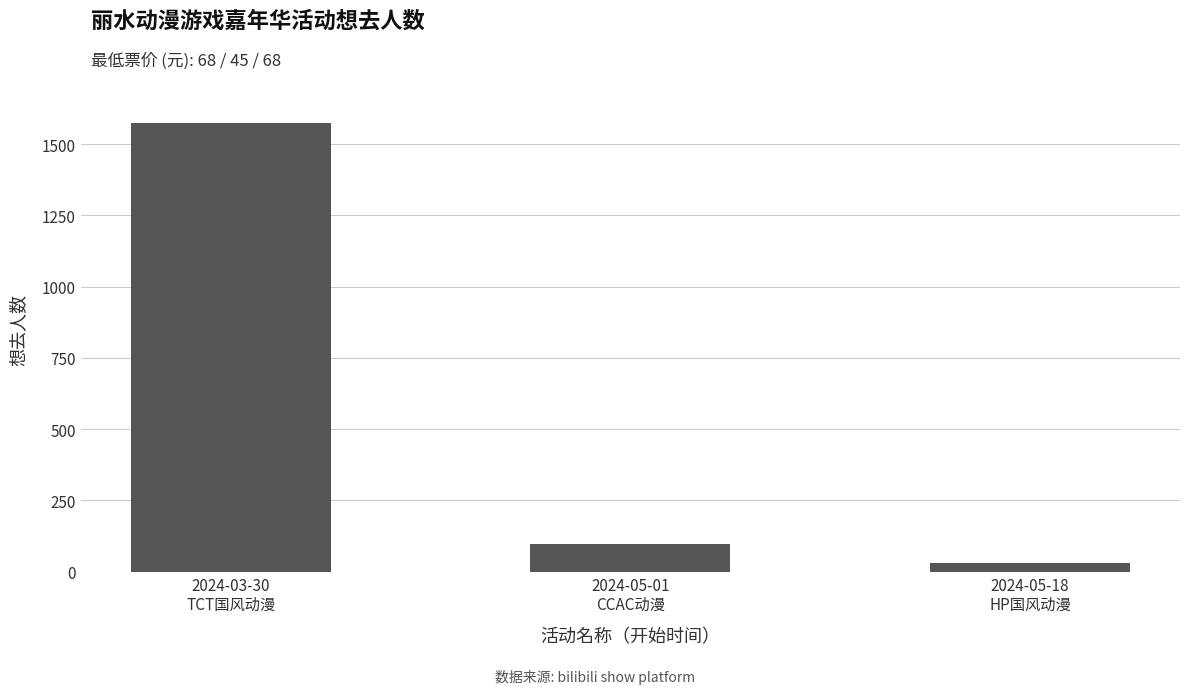

What is the value of the 2nd bar from the left?

98